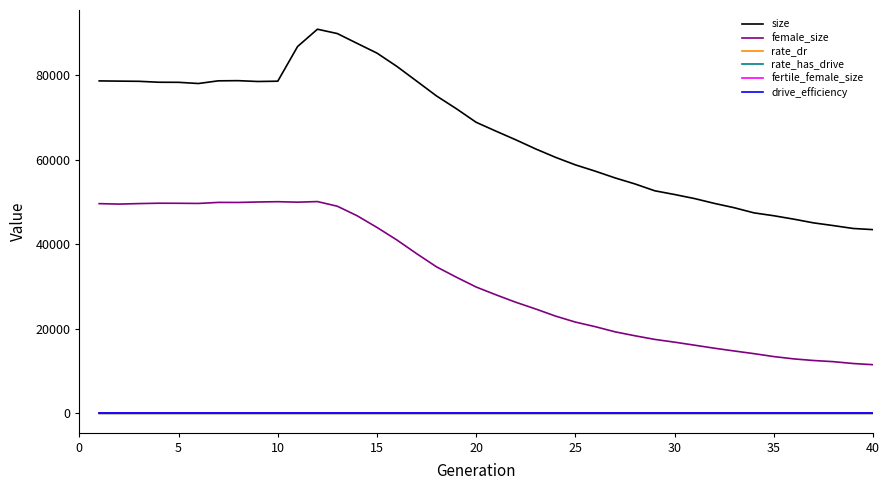

What are all the series names shown in the legend?

size, female_size, rate_dr, rate_has_drive, fertile_female_size, drive_efficiency